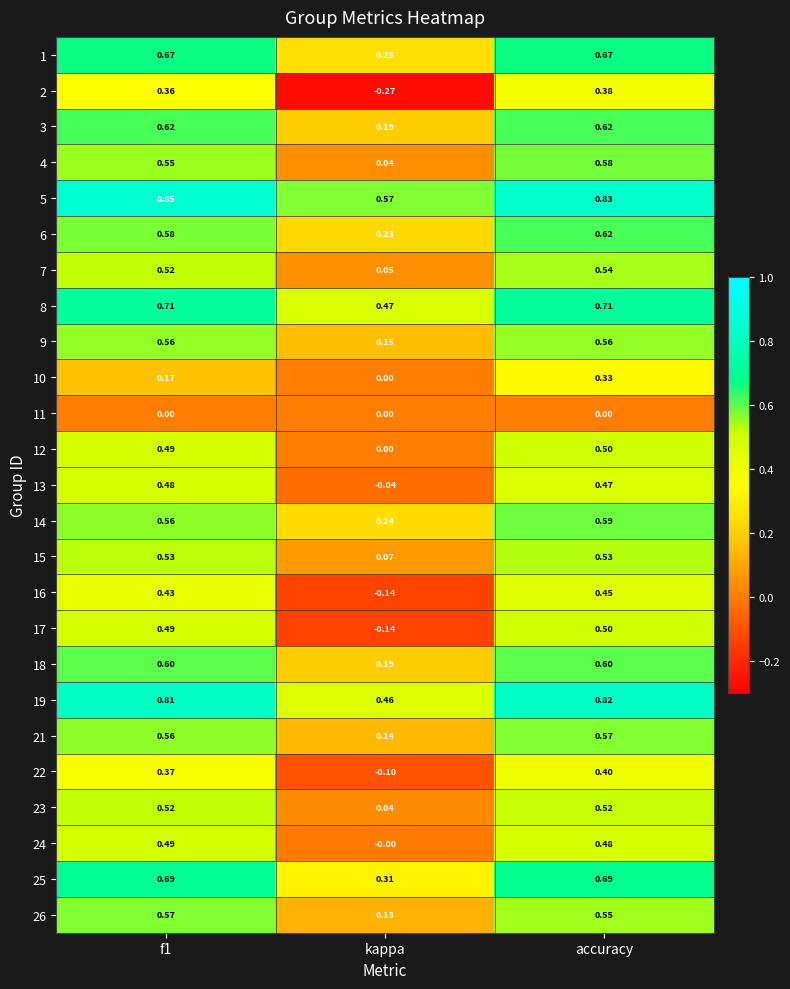

Where is 23 nearest to the value 0?

kappa